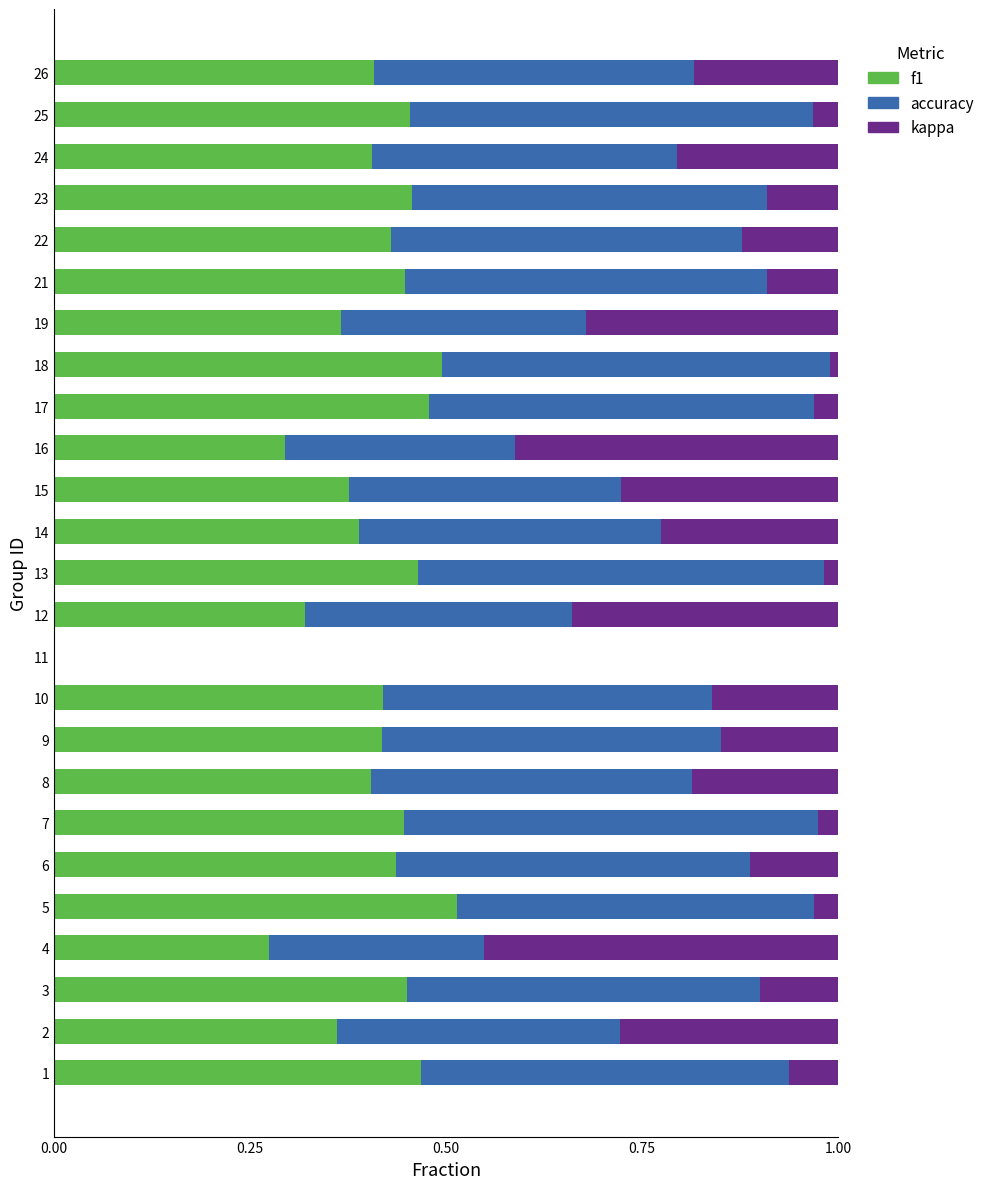

What is the total value across all series at 6?

1.0